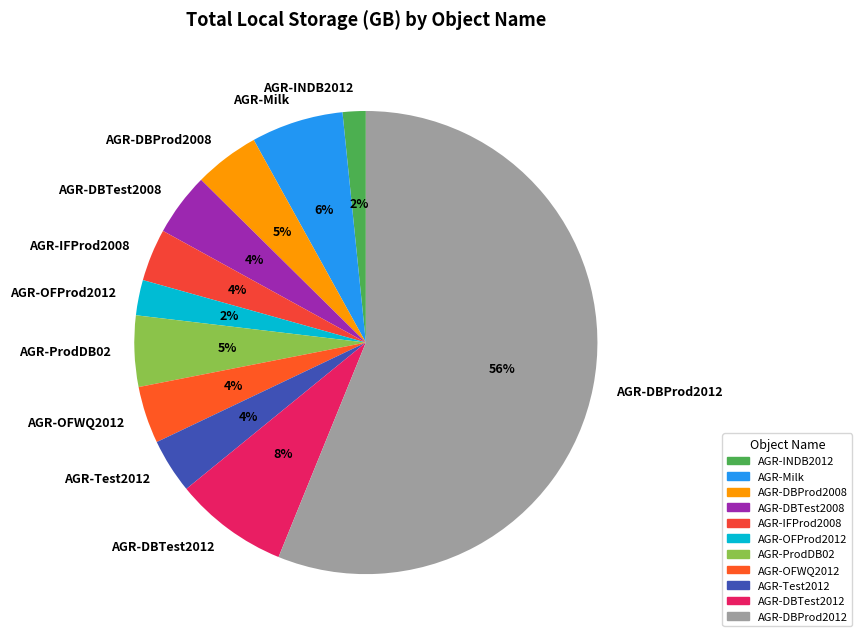

Between AGR-INDB2012 and AGR-Milk, which is larger?

AGR-Milk